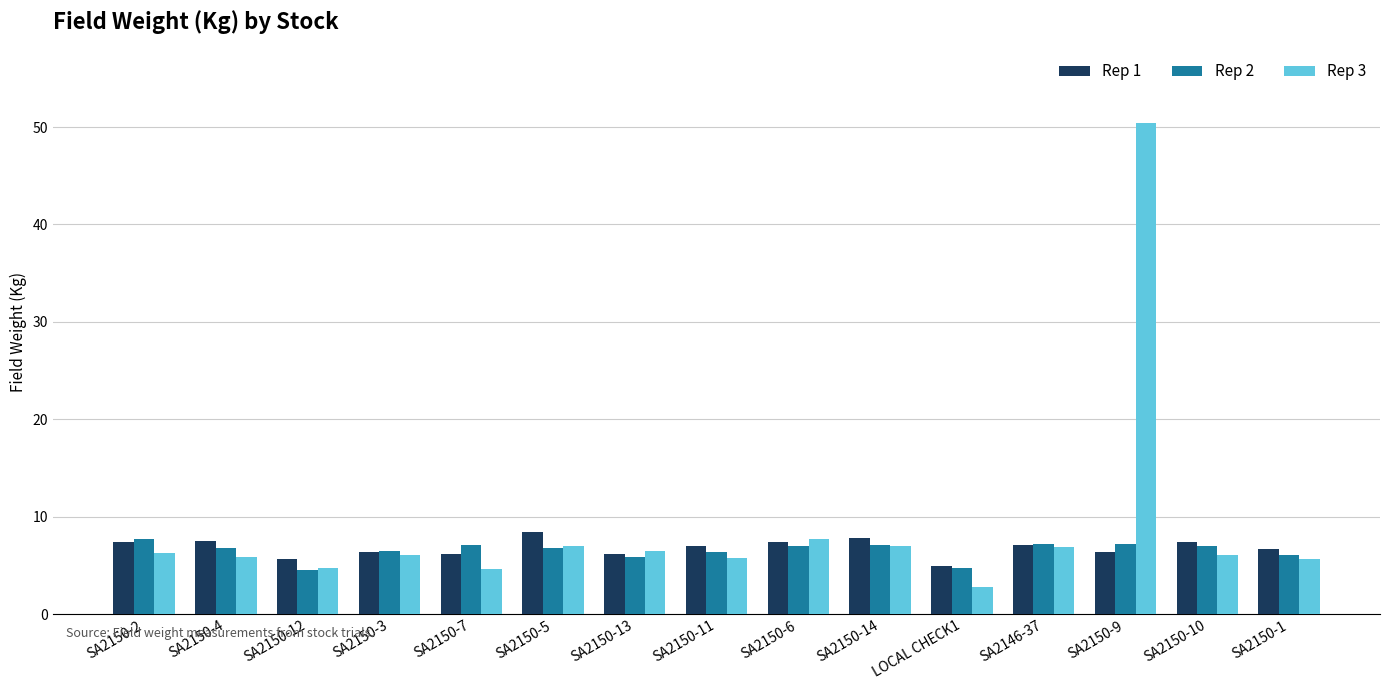

What is the average value of the Rep 2 series?

6.5